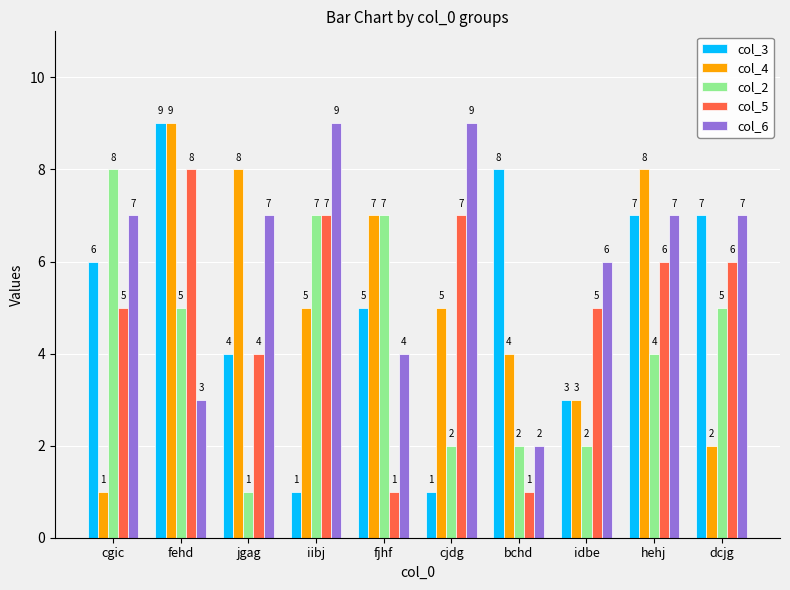

What is the maximum value shown in the chart?

9